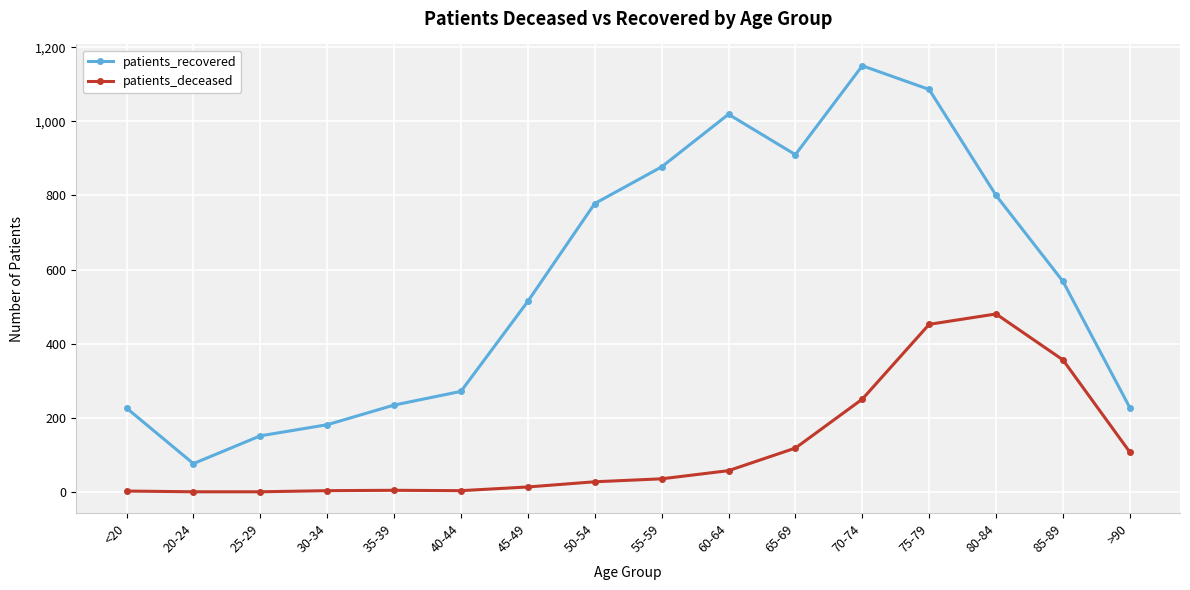

True or false: patients_recovered has more than 2 points higher than both neighbors.

False